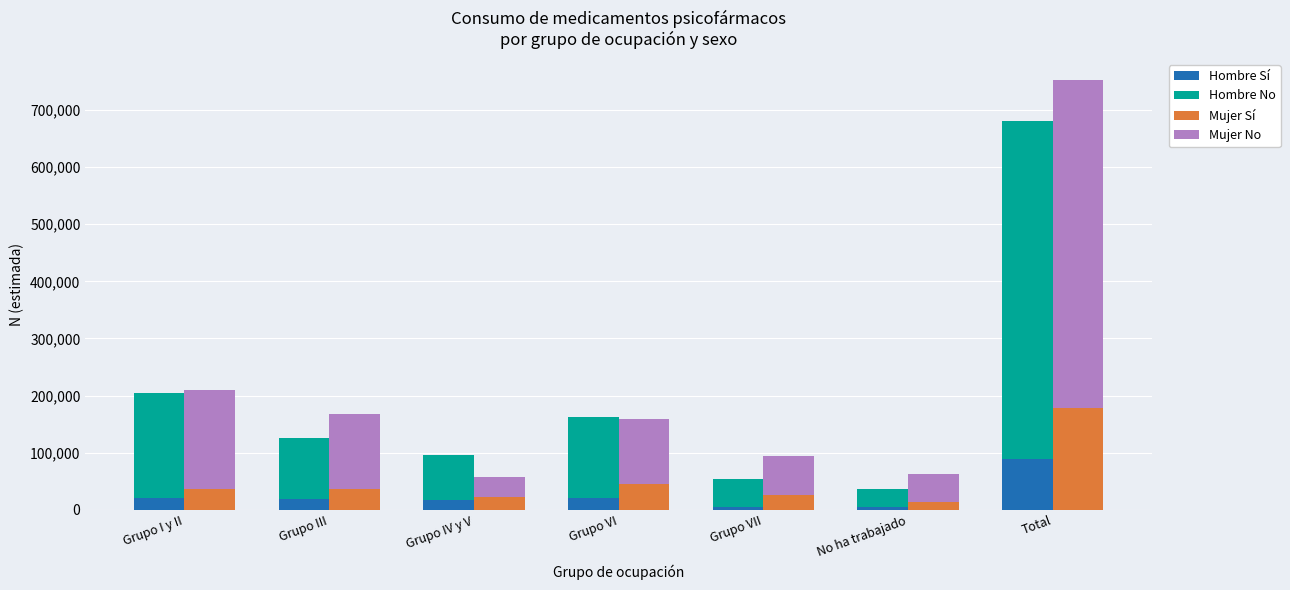

Is the value of Hombre No at Grupo VI greater than the value of Mujer No at Grupo VI?

Yes